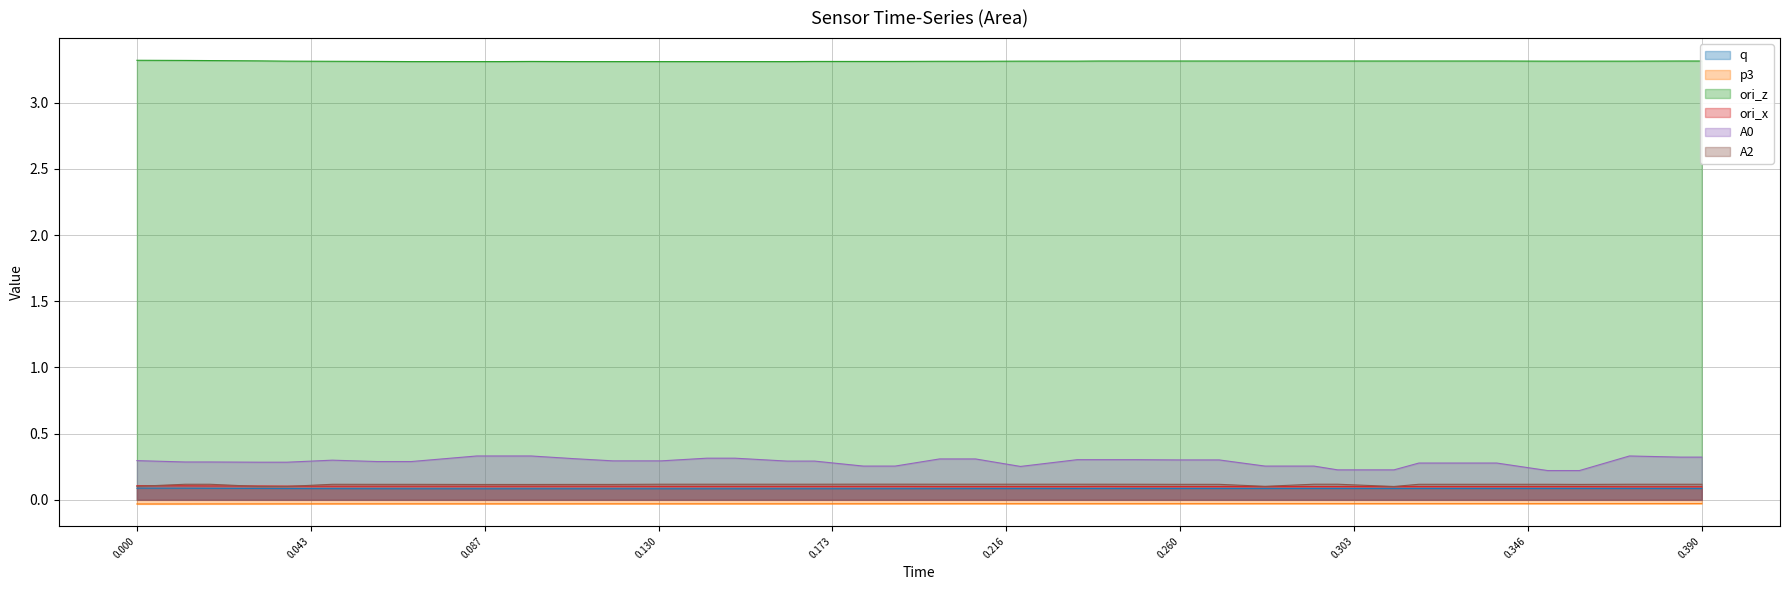

Reading left to right, what are all the values shown in this chart?

q: 0.1	0.1	0.1	0.1	0.1	0.1	0.1	0.1	0.1	0.1	0.1	0.1	0.1	0.1	0.1	0.1	0.1	0.1	0.1	0.1	0.1	0.1	0.1	0.1	0.1	0.1	0.1	0.1	0.1	0.1	0.1	0.1	0.1	0.1	0.1	0.1	0.1	0.1	0.1	0.1
p3: -0.0	-0.0	-0.0	-0.0	-0.0	-0.0	-0.0	-0.0	-0.0	-0.0	-0.0	-0.0	-0.0	-0.0	-0.0	-0.0	-0.0	-0.0	-0.0	-0.0	-0.0	-0.0	-0.0	-0.0	-0.0	-0.0	-0.0	-0.0	-0.0	-0.0	-0.0	-0.0	-0.0	-0.0	-0.0	-0.0	-0.0	-0.0	-0.0	-0.0
ori_z: 3.3	3.3	3.3	3.3	3.3	3.3	3.3	3.3	3.3	3.3	3.3	3.3	3.3	3.3	3.3	3.3	3.3	3.3	3.3	3.3	3.3	3.3	3.3	3.3	3.3	3.3	3.3	3.3	3.3	3.3	3.3	3.3	3.3	3.3	3.3	3.3	3.3	3.3	3.3	3.3
ori_x: 0.1	0.1	0.1	0.1	0.1	0.1	0.1	0.1	0.1	0.1	0.1	0.1	0.1	0.1	0.1	0.1	0.1	0.1	0.1	0.1	0.1	0.1	0.1	0.1	0.1	0.1	0.1	0.1	0.1	0.1	0.1	0.1	0.1	0.1	0.1	0.1	0.1	0.1	0.1	0.1
A0: 0.3	0.3	0.3	0.3	0.3	0.3	0.3	0.3	0.3	0.3	0.3	0.3	0.3	0.3	0.3	0.3	0.3	0.3	0.3	0.3	0.3	0.3	0.3	0.3	0.3	0.3	0.3	0.3	0.3	0.3	0.2	0.2	0.3	0.3	0.3	0.2	0.2	0.3	0.3	0.3
A2: 0.1	0.1	0.1	0.1	0.1	0.1	0.1	0.1	0.1	0.1	0.1	0.1	0.1	0.1	0.1	0.1	0.1	0.1	0.1	0.1	0.1	0.1	0.1	0.1	0.1	0.1	0.1	0.1	0.1	0.1	0.1	0.1	0.1	0.1	0.1	0.1	0.1	0.1	0.1	0.1